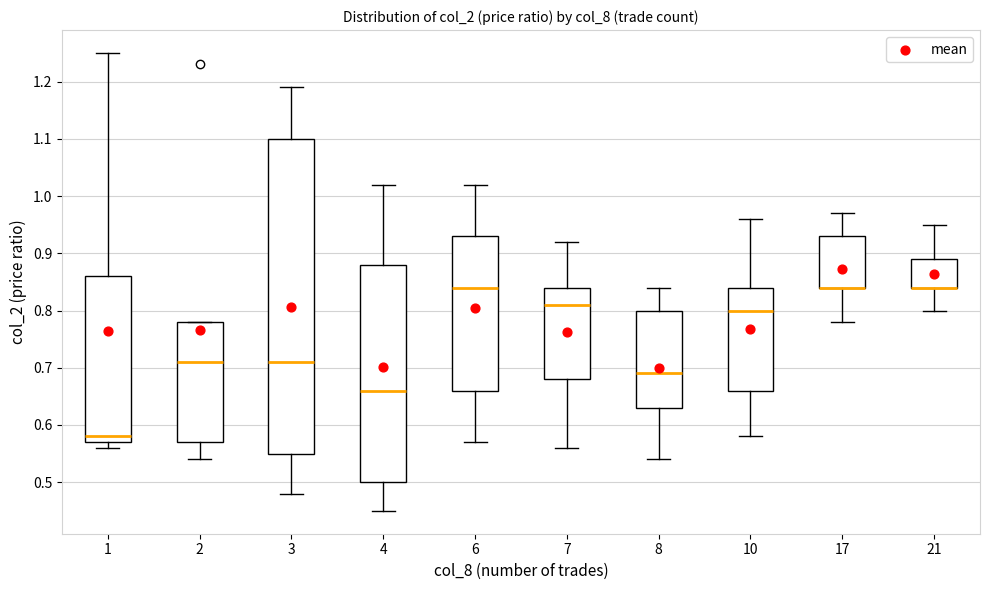

Where is the upper edge of the box at x = 1 on the y-axis? The values are not printed on the chart, so give them approximately, as read against the axis.

0.86